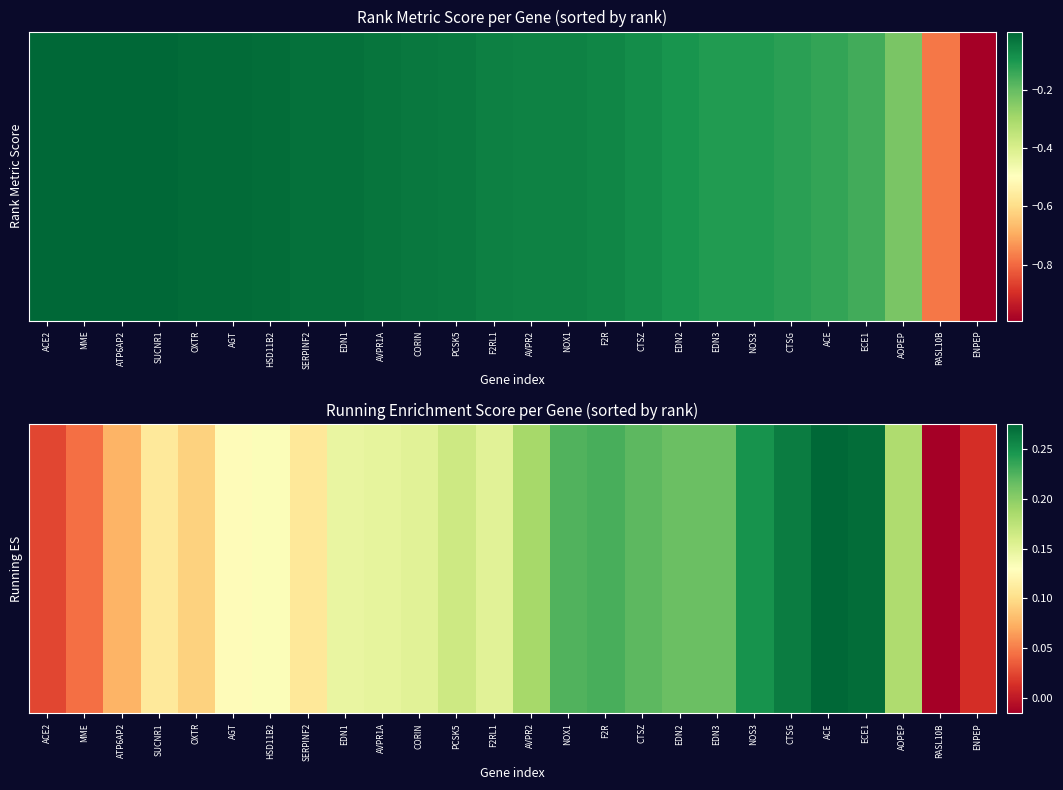

Reading left to right, list all the values displayed in this chart.

ACE2=0.0	MME=0.0	ATP6AP2=0.1	SUCNR1=0.1	OXTR=0.1	AGT=0.1	HSD11B2=0.1	SERPINF2=0.1	EDN1=0.1	AVPR1A=0.1	CORIN=0.2	PCSK5=0.2	F2RL1=0.2	AVPR2=0.2	NOX1=0.2	F2R=0.2	CTSZ=0.2	EDN2=0.2	EDN3=0.2	NOS3=0.2	CTSG=0.3	ACE=0.3	ECE1=0.3	AOPEP=0.2	RASL10B=-0.0	ENPEP=0.0